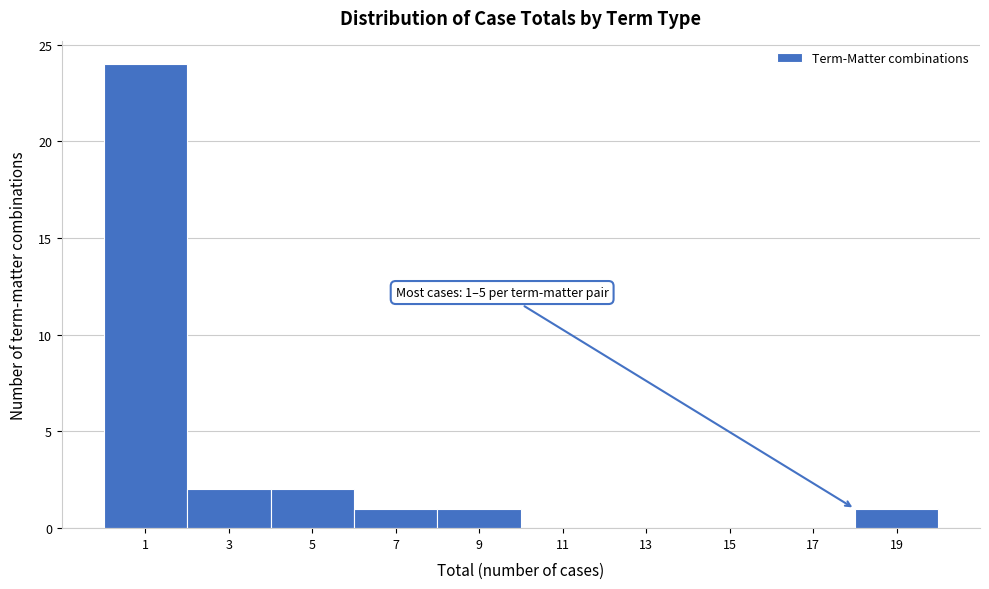

Reading left to right, transcribe all the data shown in this chart.

1=24	3=2	5=2	7=1	9=1	11=0	13=0	15=0	17=0	19=1